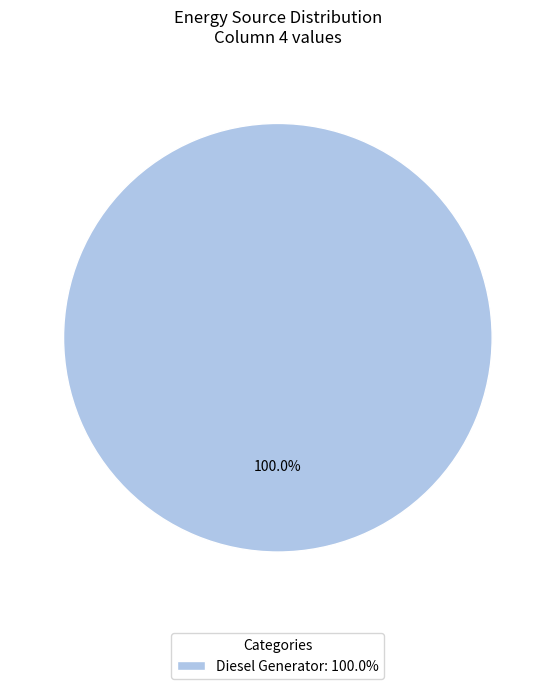

Which category accounts for the majority?

Diesel Generator: 100.0%